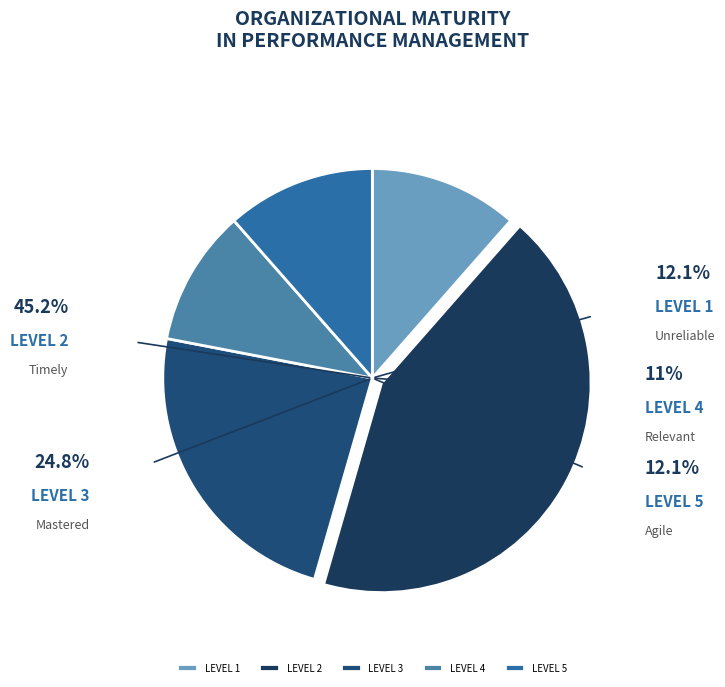

What is the change in value from 7 to 9?

+2